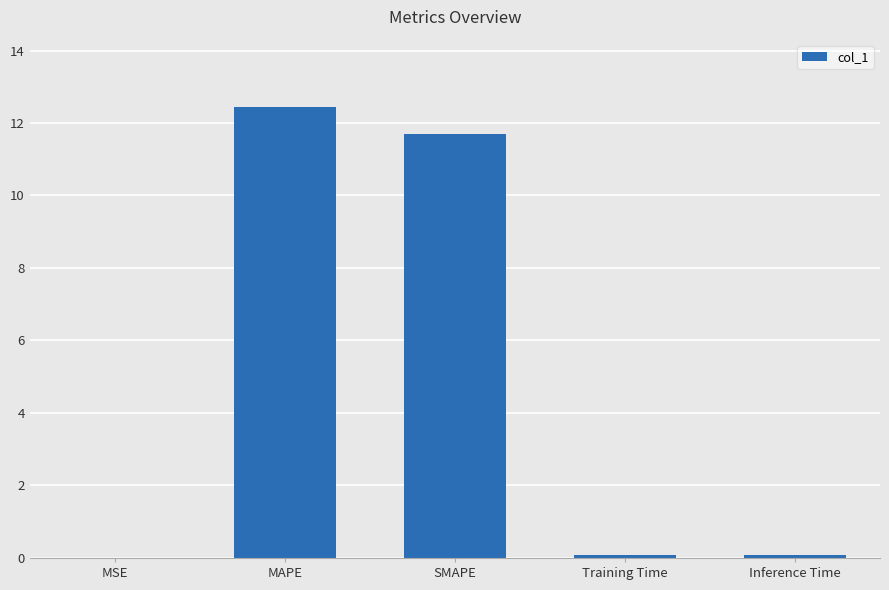

The value at MAPE is 12.4. True or false?

True